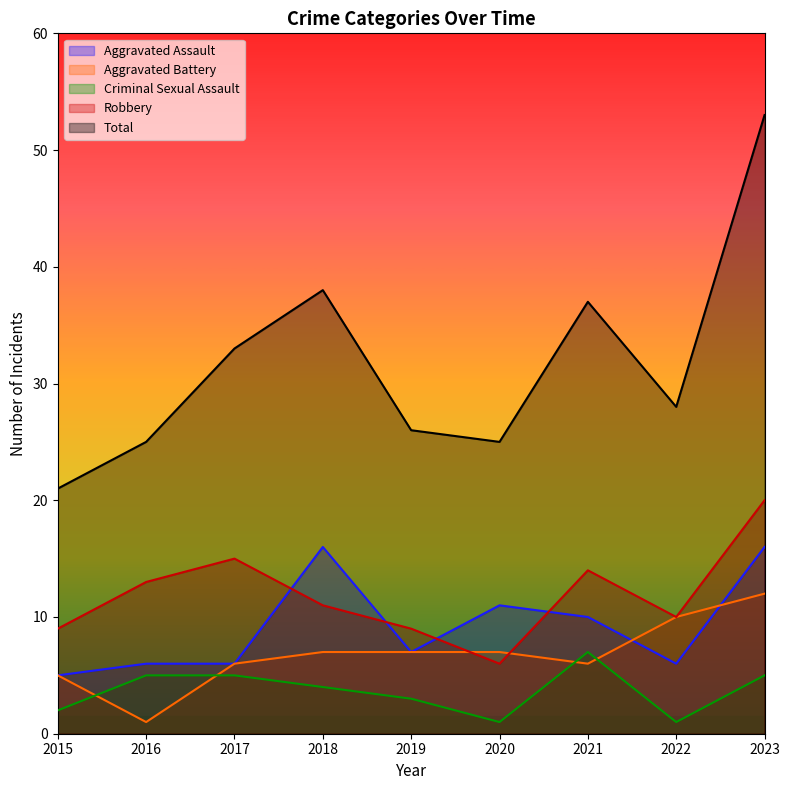

What is the difference between the maximum and minimum values in the Criminal Sexual Assault series?

6